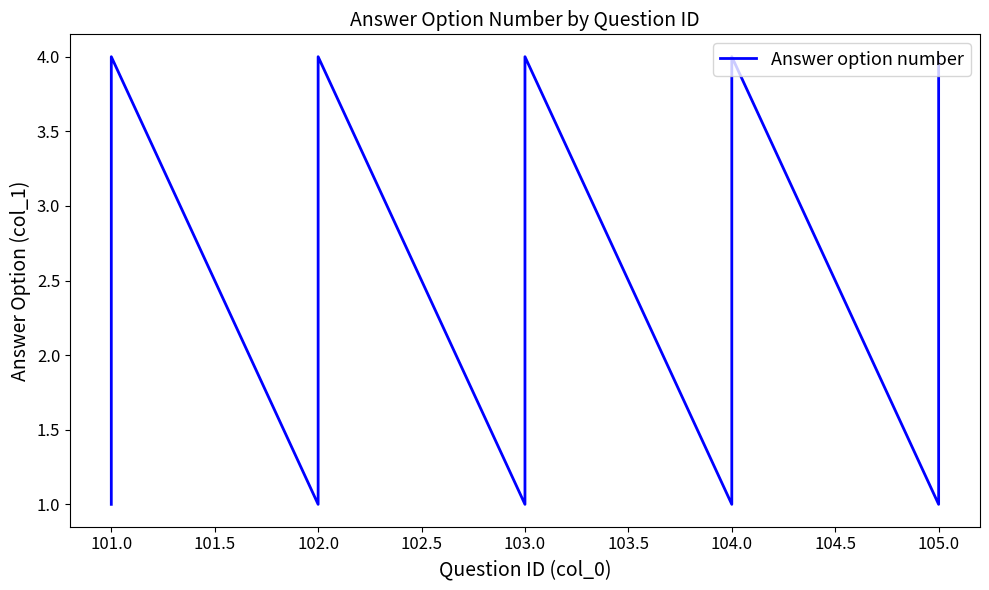

The chart shows a value of 1 at 102.0. True or false?

False